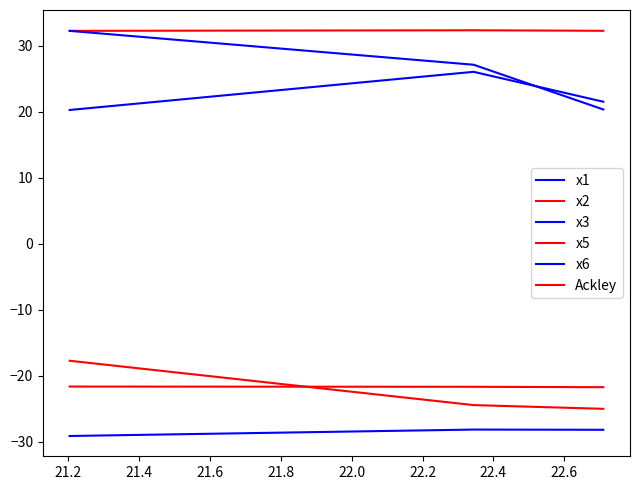

At which label does x3 reach its peak?

21.2